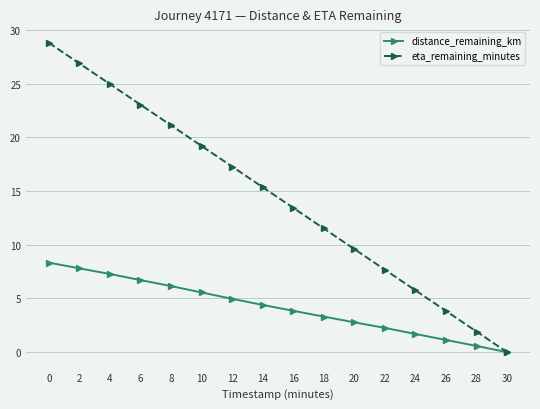

What is the total value across all series at 6?

29.8